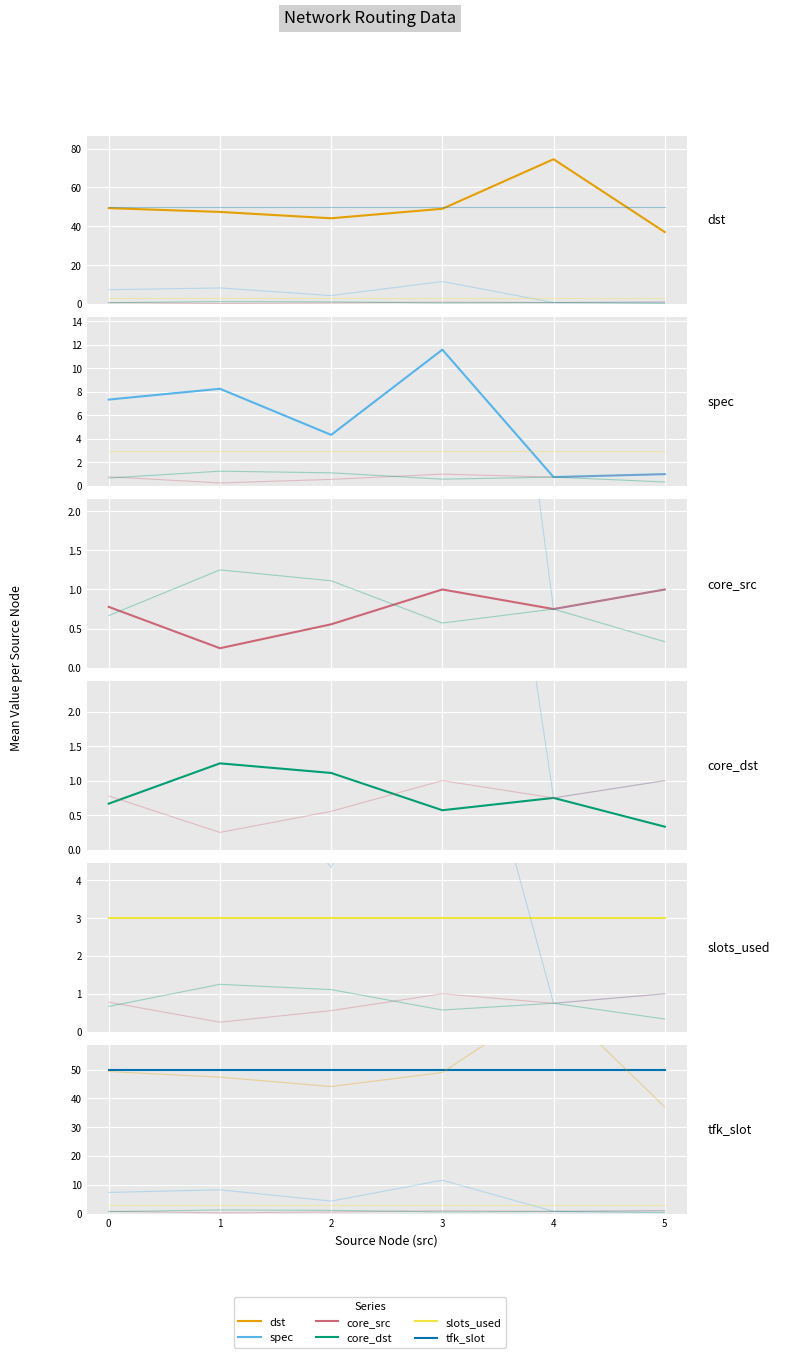

Which has a higher value, 3 or 4?

4